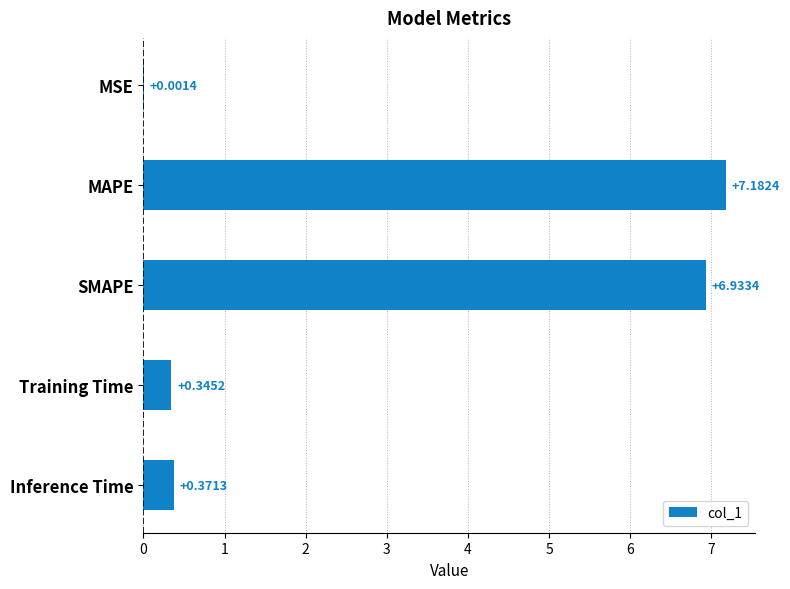

Which category has the highest value across all series?

MAPE